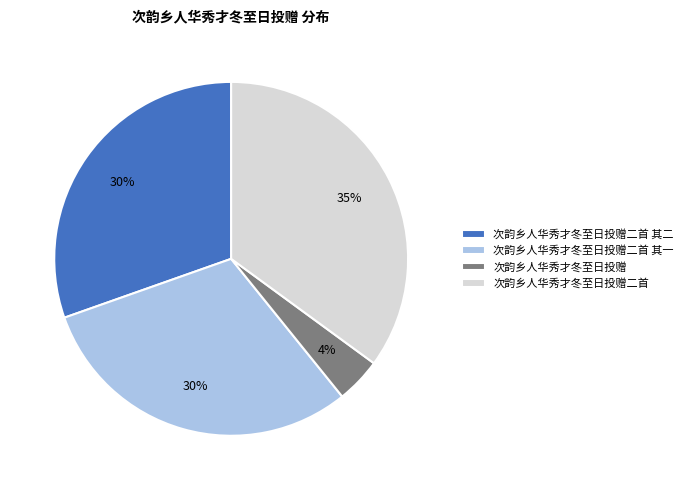

Approximately how many times larger is the value at 次韵乡人华秀才冬至日投赠二首 其一 compared to 次韵乡人华秀才冬至日投赠二首 其二?

1.0